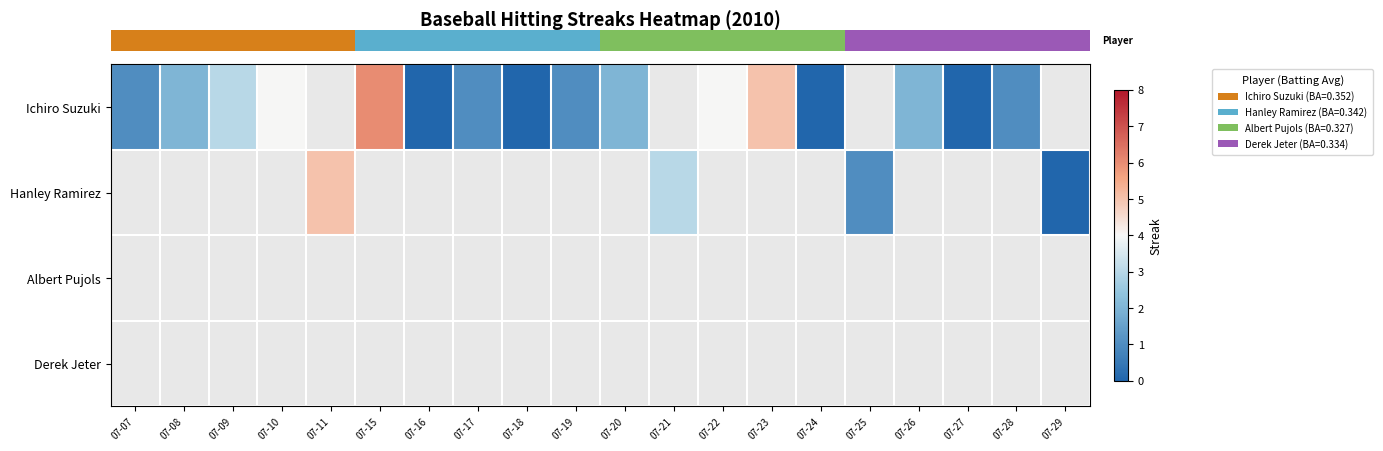

Rank the series by their maximum value, from highest to lowest.

row_0, row_1, row_2, row_3